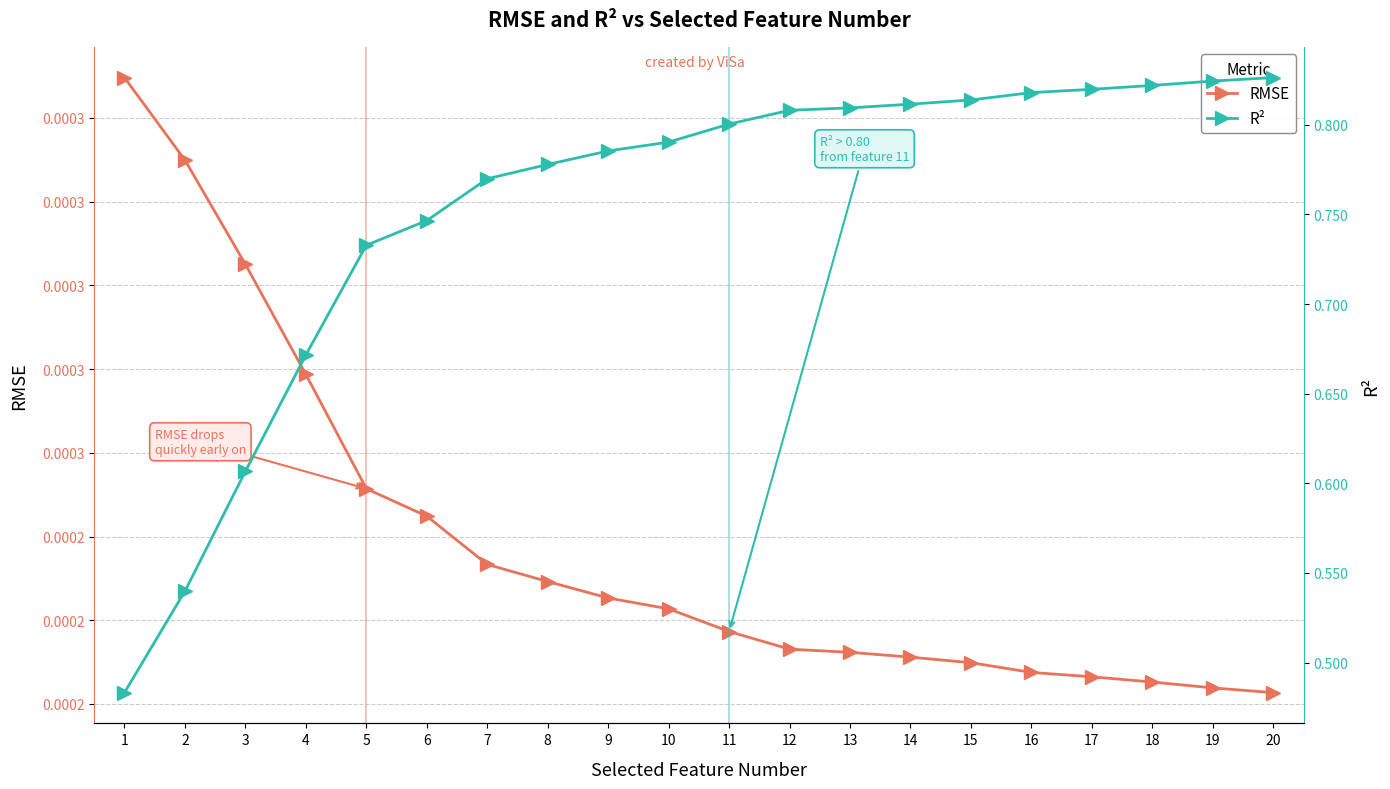

Between 3 and 12, which series saw the biggest shift?

R²